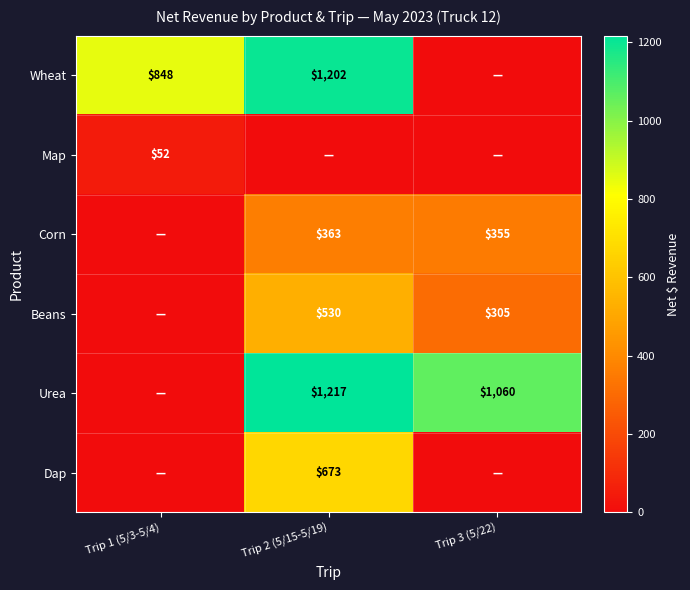

What is the difference between the Urea values at Trip 3 (5/22) and Trip 2 (5/15-5/19)?

157